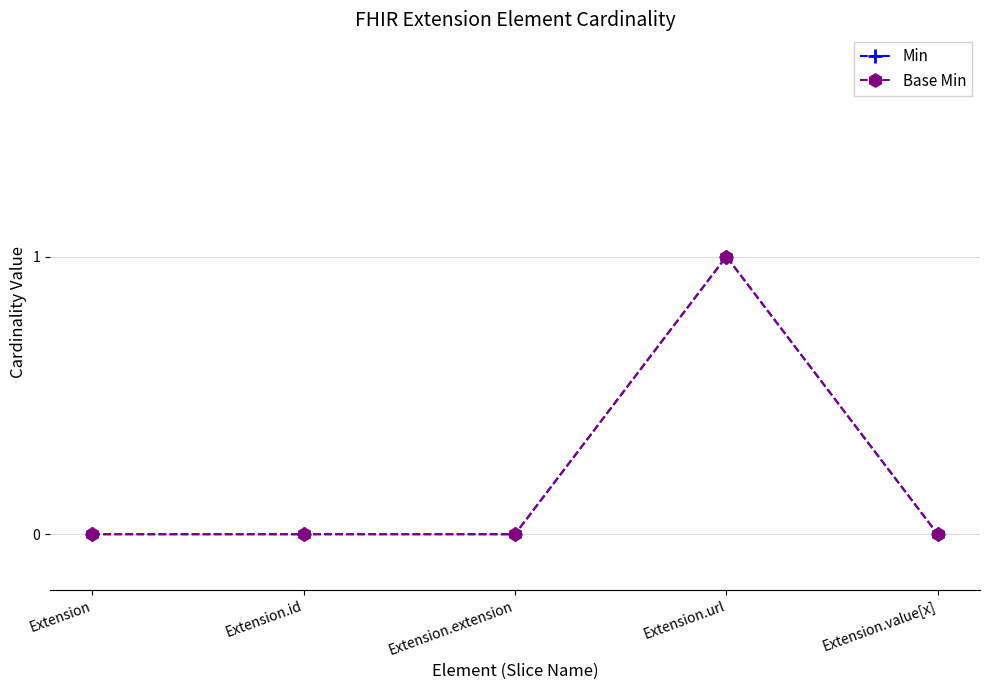

Where is the first local maximum for Base Min?

Extension.url